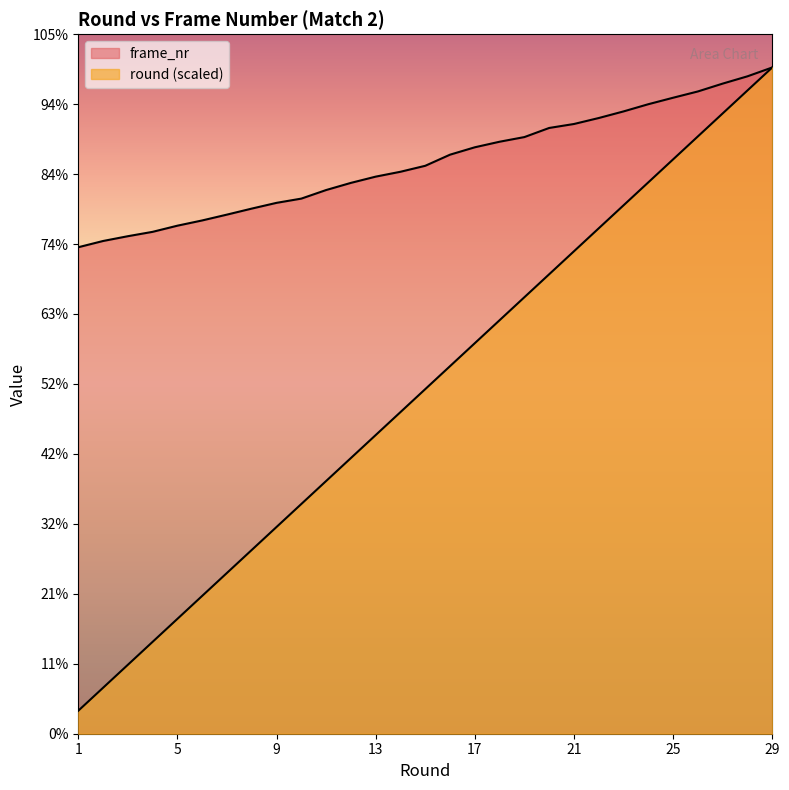

Reading left to right, transcribe all the data shown in this chart.

round: 1=30242.1	2=60484.1	3=90726.2	4=120968.3	5=151210.3	6=181452.4	7=211694.5	8=241936.6	9=272178.6	10=302420.7	11=332662.8	12=362904.8	13=393146.9	14=423389.0	15=453631.0	16=483873.1	17=514115.2	18=544357.2	19=574599.3	20=604841.4	21=635083.4	22=665325.5	23=695567.6	24=725809.7	25=756051.7	26=786293.8	27=816535.9	28=846777.9	29=877020.0
frame_nr: 1=640380.0	2=648600.0	3=654900.0	4=660660.0	5=668760.0	6=675660.0	7=683340.0	8=691260.0	9=698820.0	10=704400.0	11=715680.0	12=725100.0	13=733320.0	14=739740.0	15=747600.0	16=762240.0	17=771960.0	18=779280.0	19=785400.0	20=797400.0	21=802620.0	22=810480.0	23=819180.0	24=828660.0	25=837180.0	26=845460.0	27=855780.0	28=865380.0	29=877020.0